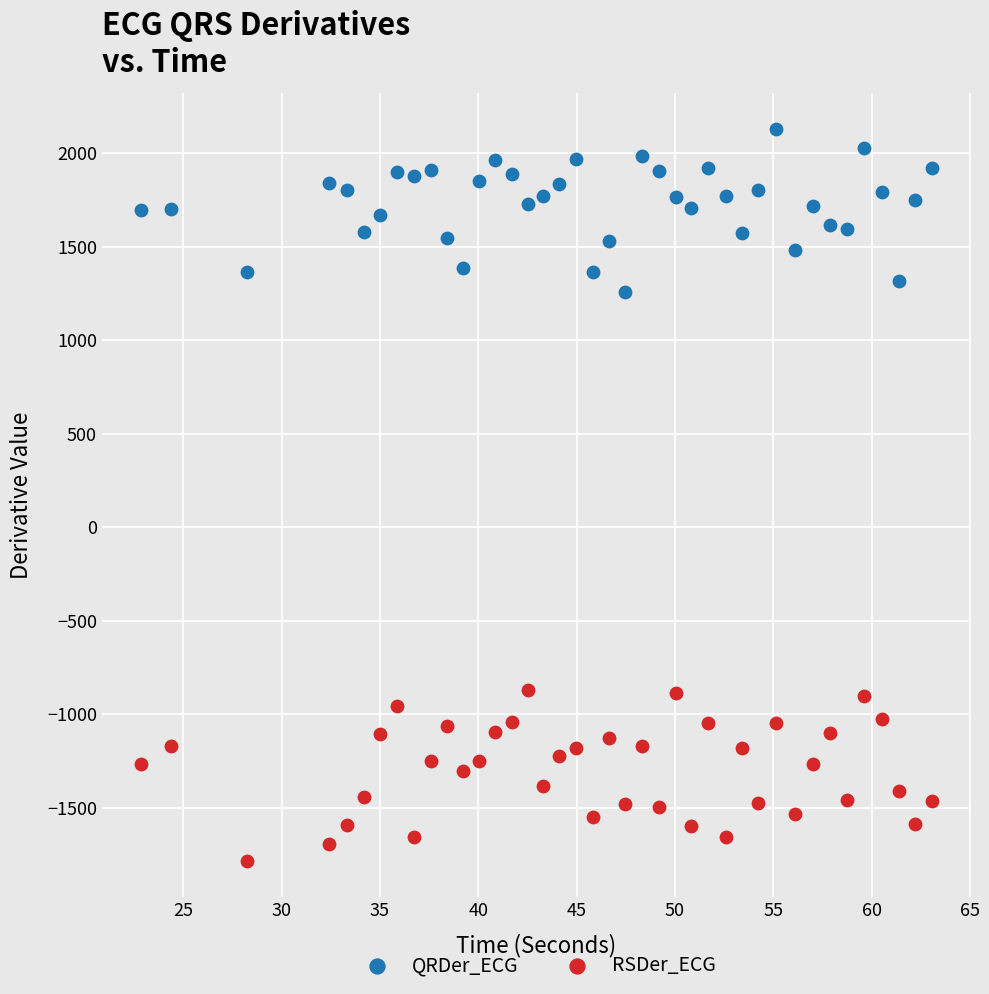

What is the X range (max minus min) for the scatter plot?

40.2